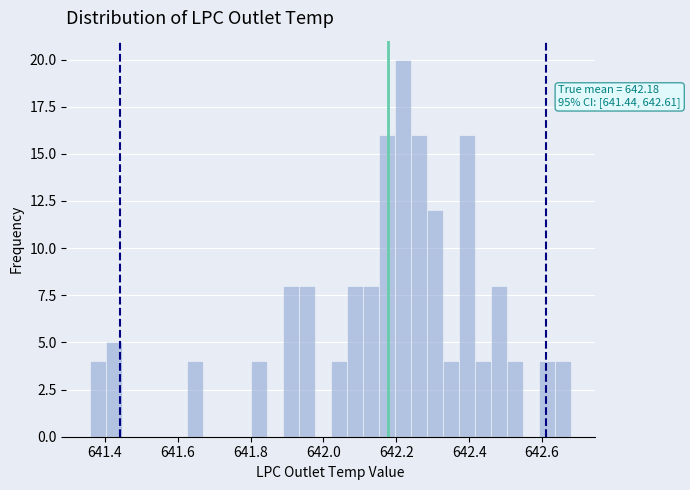

Around what value on the x-axis is the tallest bar? Give the approximate position of its centre, as read against the axis.

642.22